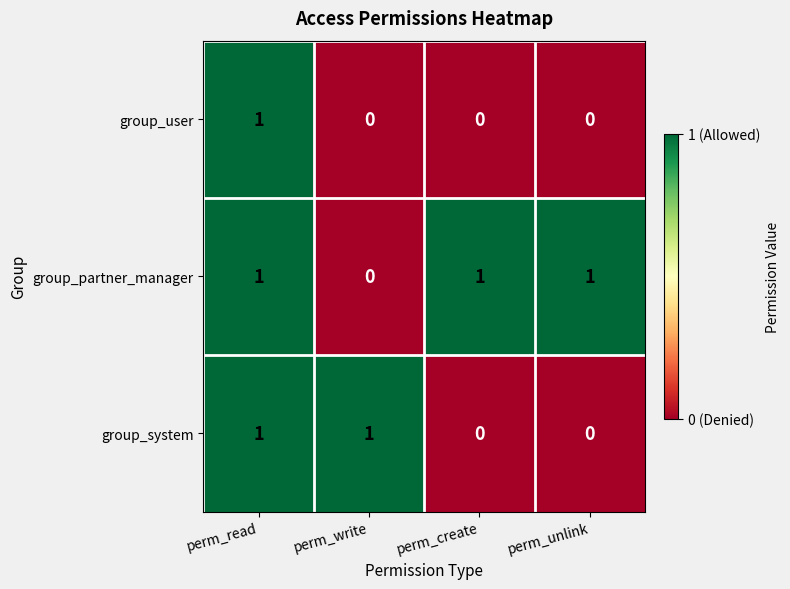

What is the total value across all series at perm_create?

1